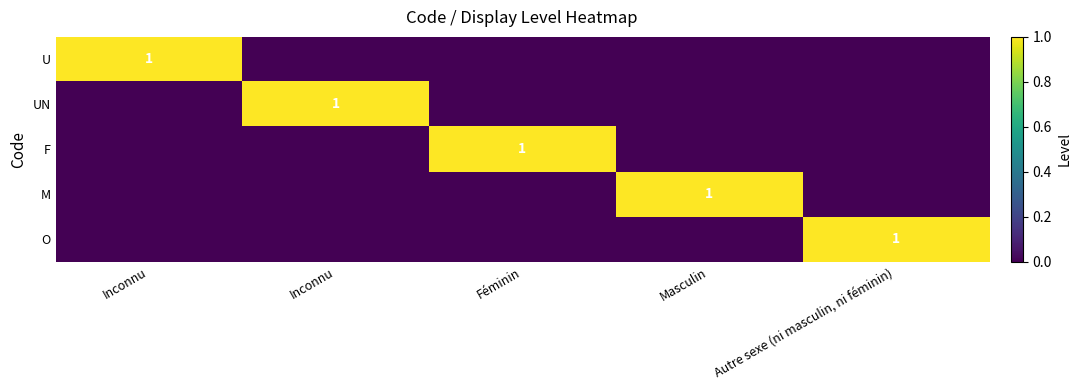

Which category has the lowest value across all series?

Inconnu